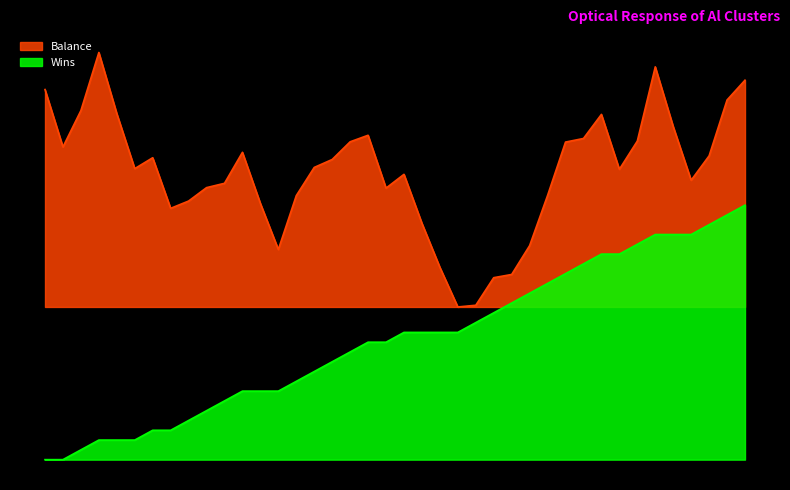

The Wins series shows 0.3 at 9. True or false?

False